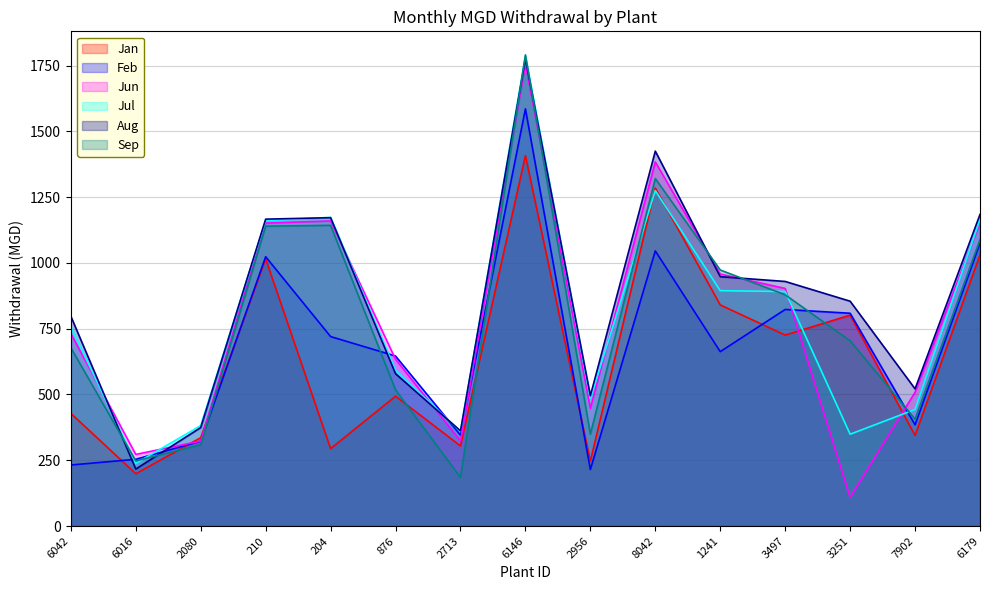

The value of Jul at 6016 is 238.2. True or false?

True